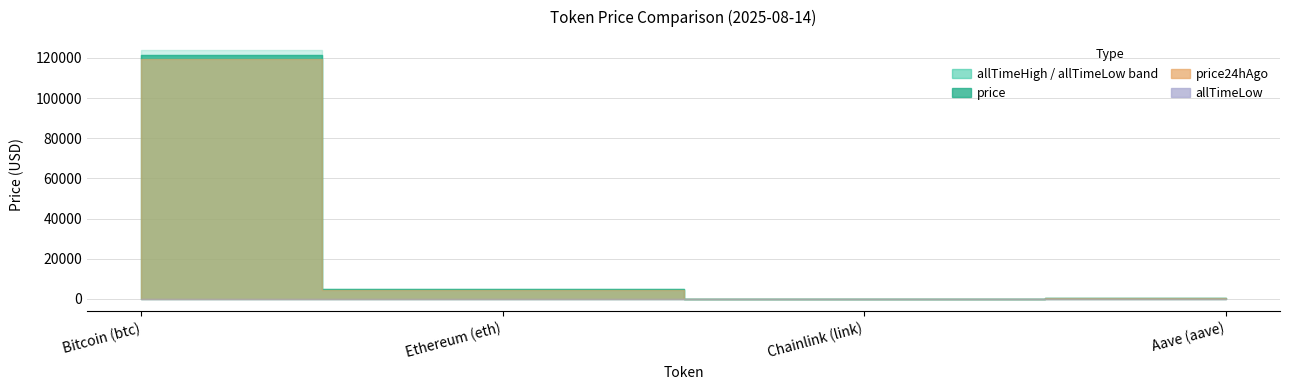

What is the average value of the price series?

31634.9